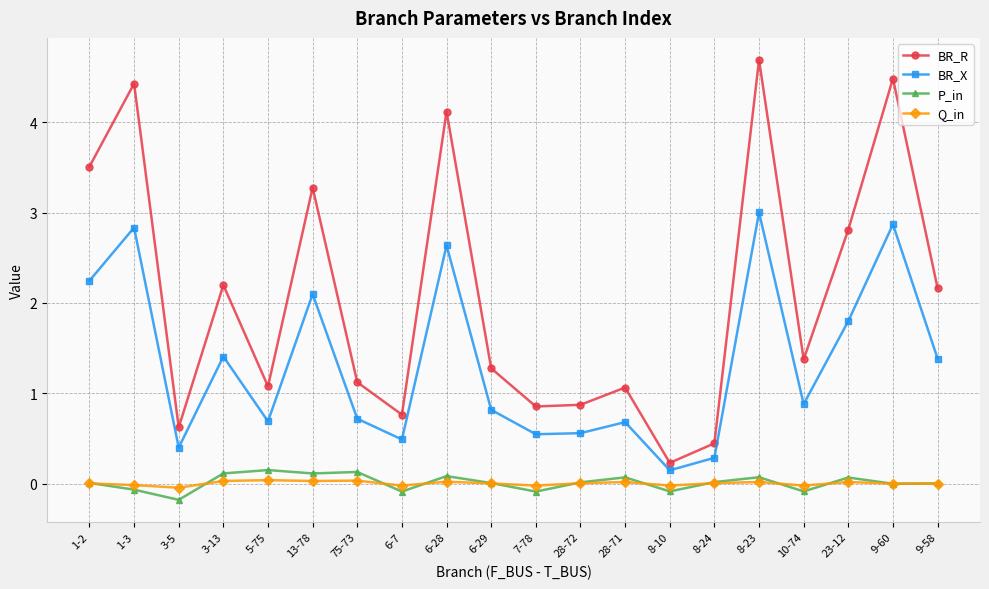

Is the value of BR_X at 1-2 greater than the value of P_in at 28-72?

Yes